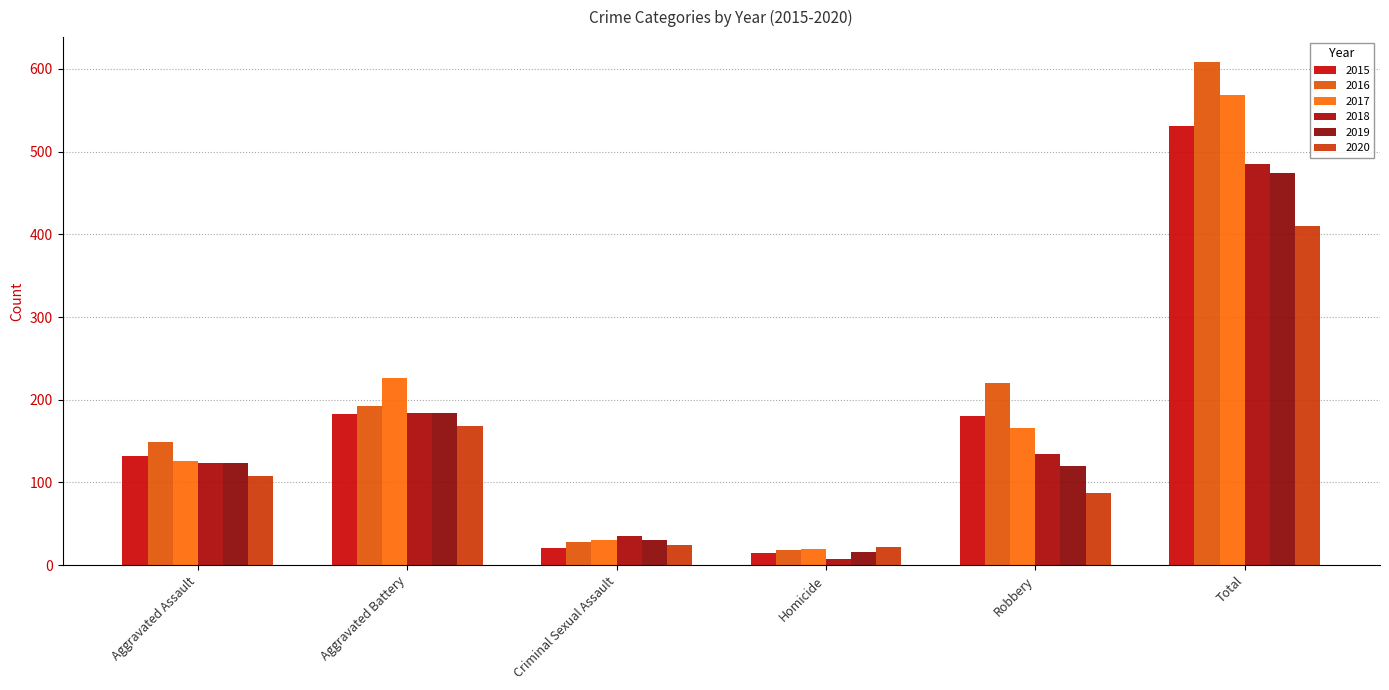

How many series are shown in this chart?

6